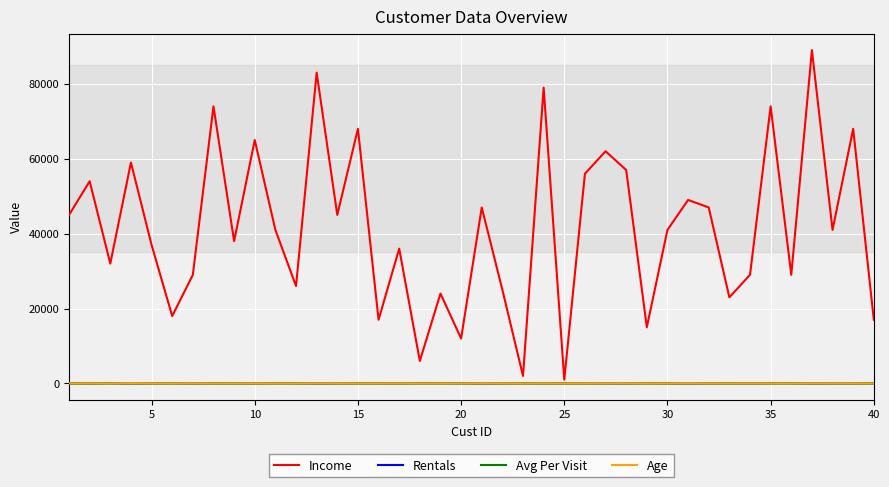

Which series has the largest total across all categories?

Income